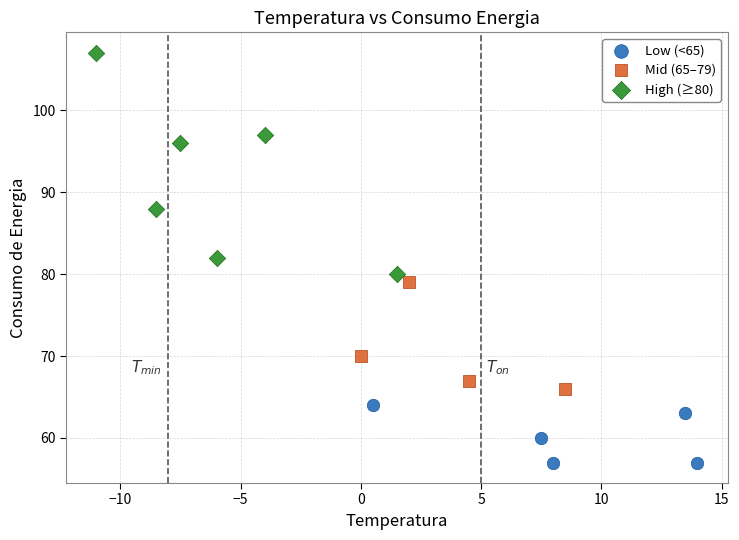

Which series has the largest Y range (max minus min)?

High (≥80)